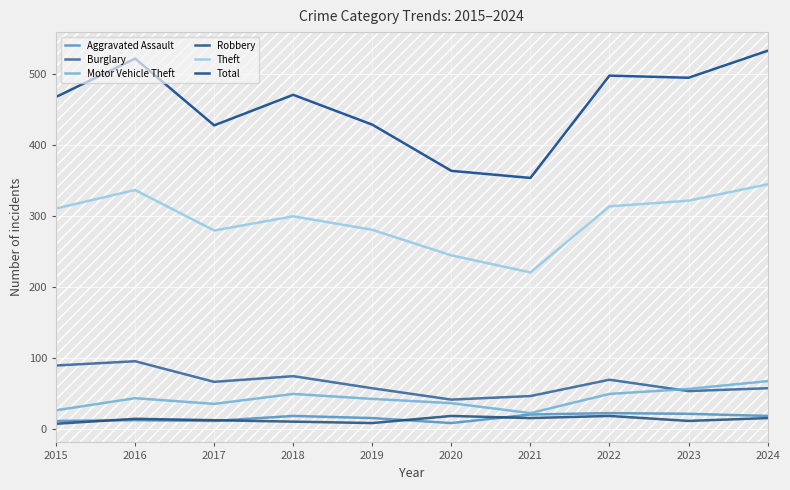

Is the value of Aggravated Assault at 2020 greater than the value of Burglary at 2021?

No